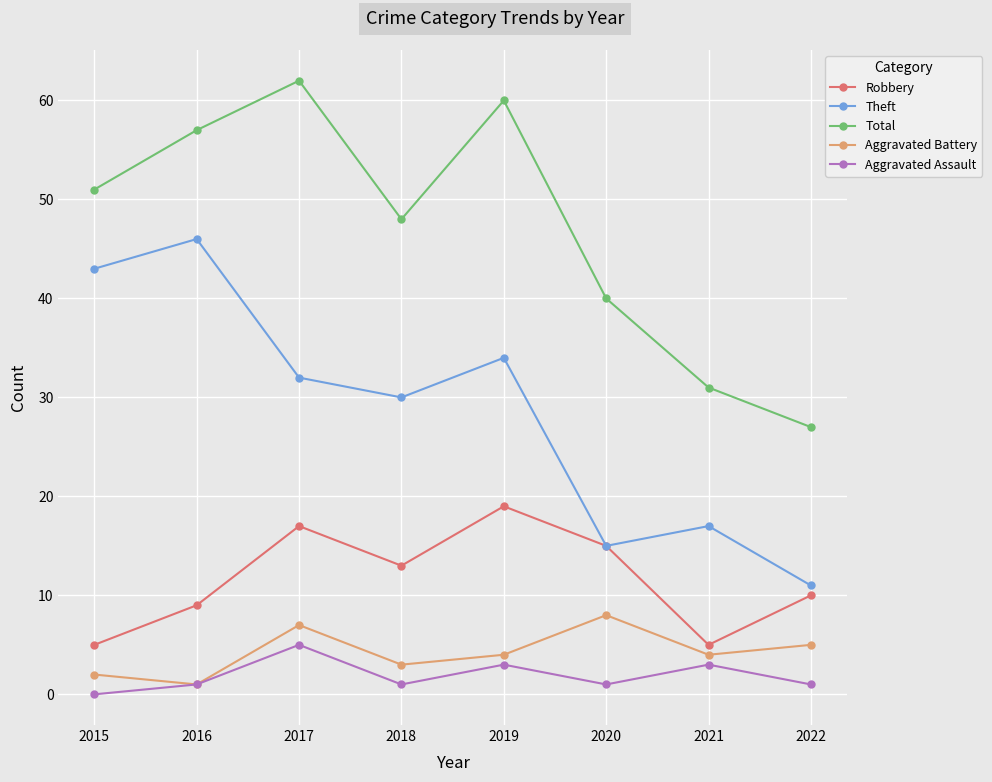

What are all the series names shown in the legend?

Robbery, Theft, Total, Aggravated Battery, Aggravated Assault